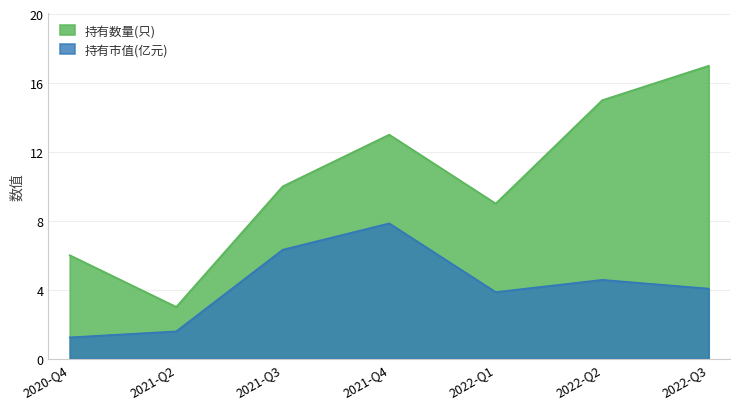

The 持有数量(只) series shows 20.9 at 2021-Q4. True or false?

False